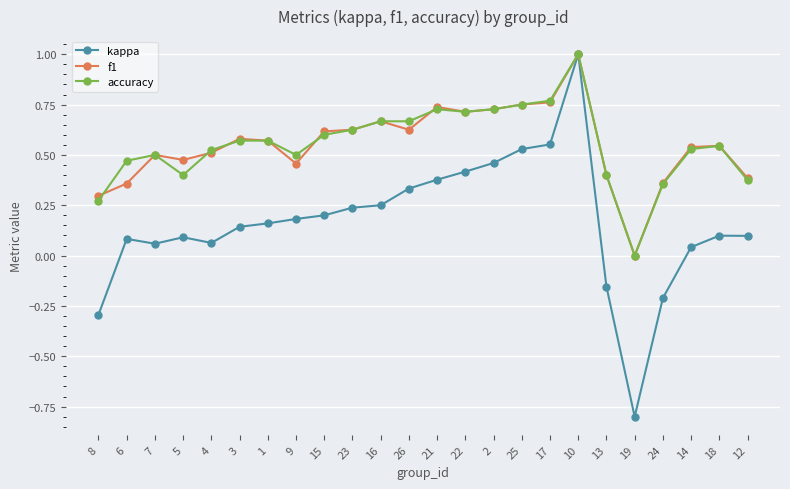

What is the total value across all series at 15?

1.4